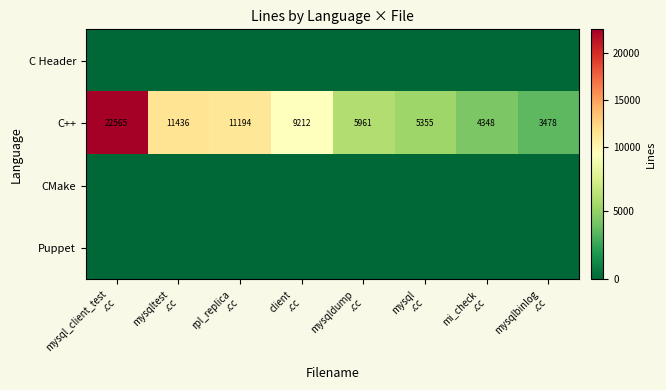

What is the total value across all series at client
.cc?

9212